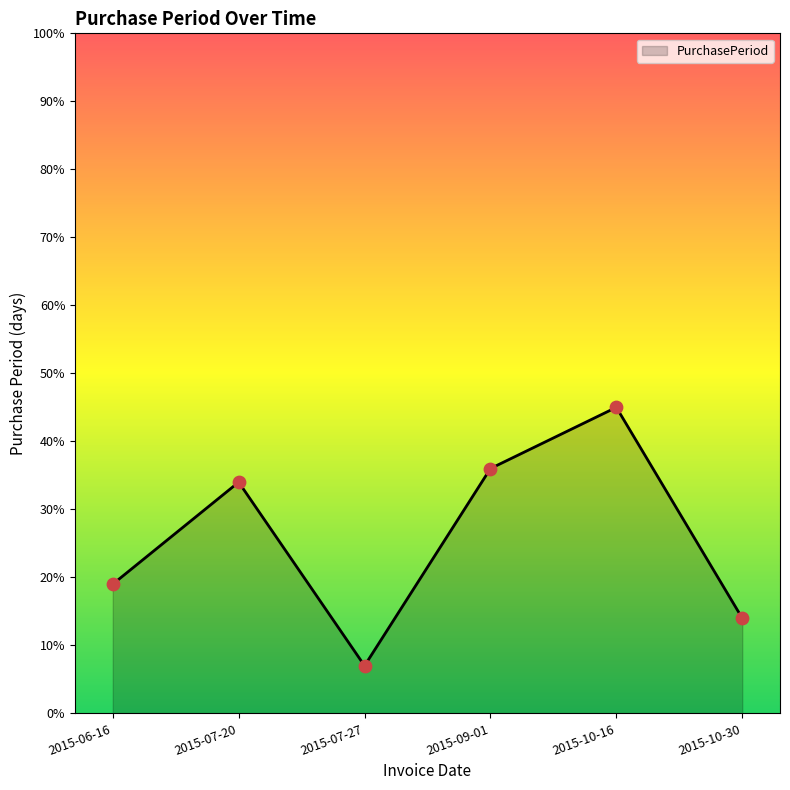

What is the change in value from 2015-09-01 to 2015-10-16?

+9